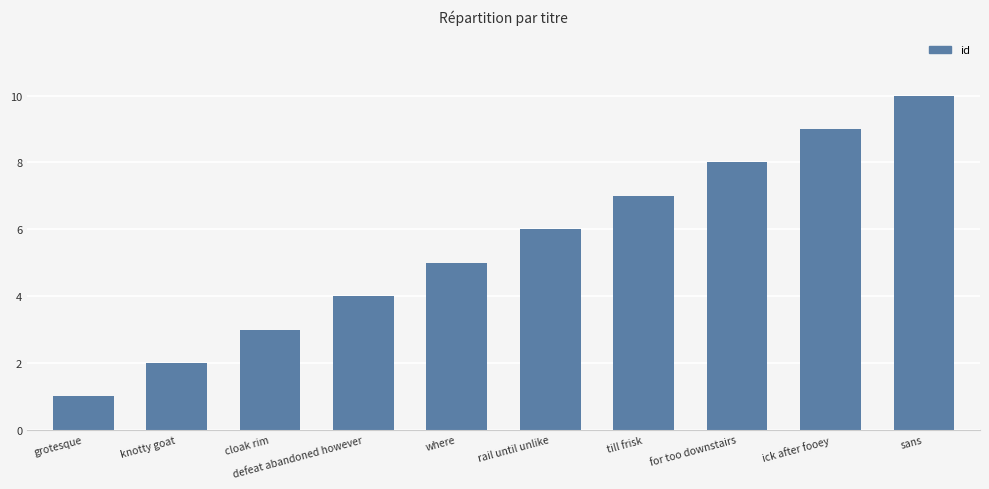

What is the smallest value displayed?

1